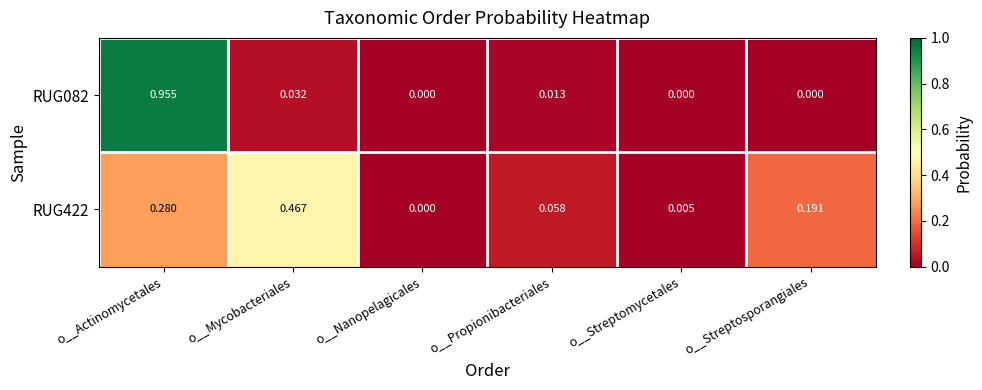

List the labels in order of RUG422 value, smallest first.

o__Nanopelagicales, o__Streptomycetales, o__Propionibacteriales, o__Streptosporangiales, o__Actinomycetales, o__Mycobacteriales